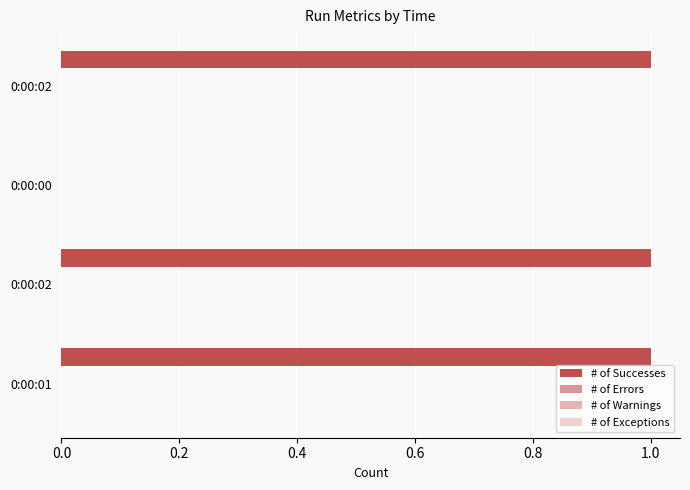

What is the sum of all values?

3